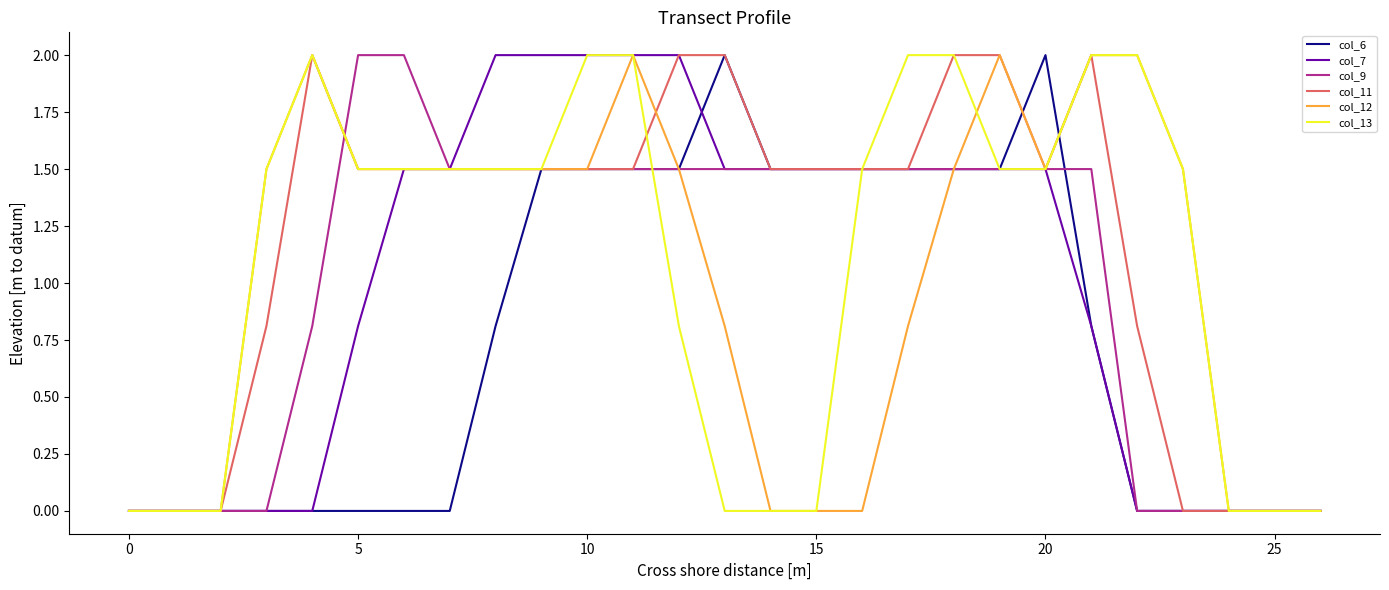

What are all the series names shown in the legend?

col_6, col_7, col_9, col_11, col_12, col_13